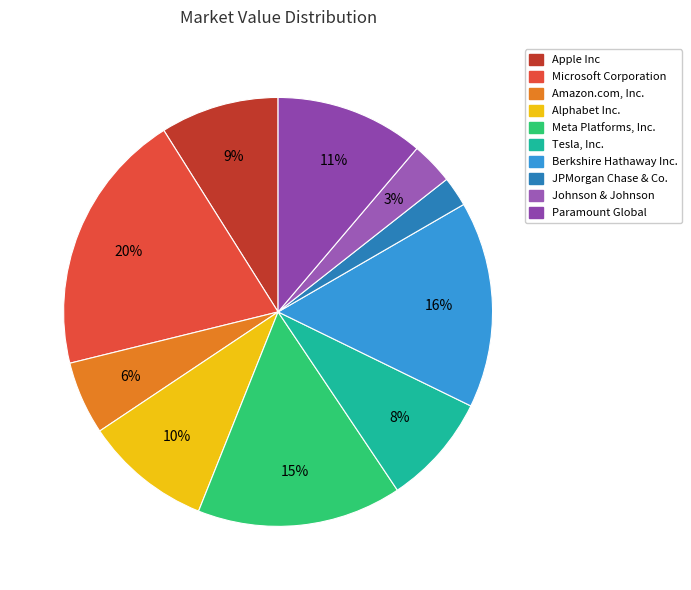

Between Johnson & Johnson and Tesla, Inc., which is larger?

Tesla, Inc.